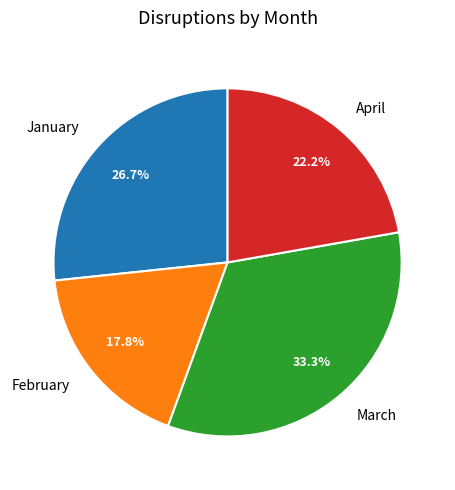

Which category has the smallest portion of the pie?

February